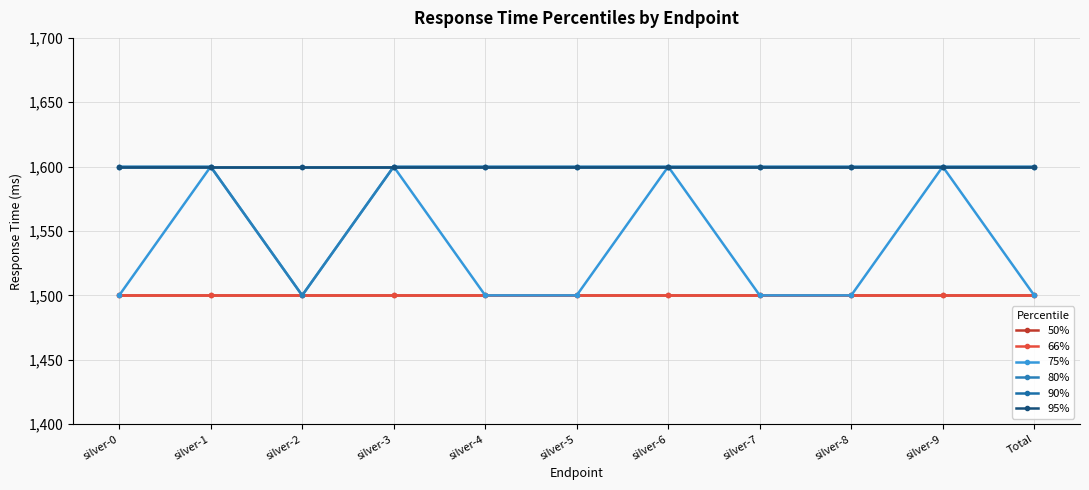

Which series has the largest range (max minus min)?

75%